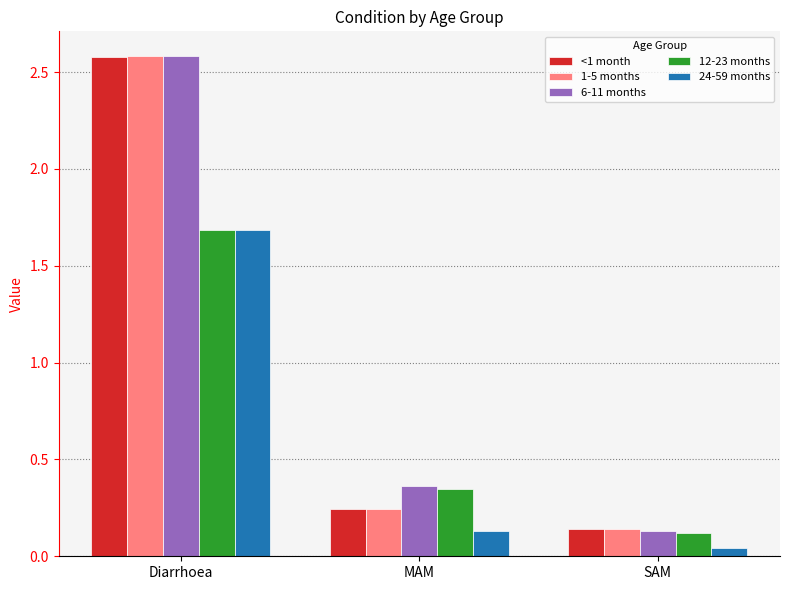

Where is 24-59 months nearest to the value 0?

SAM